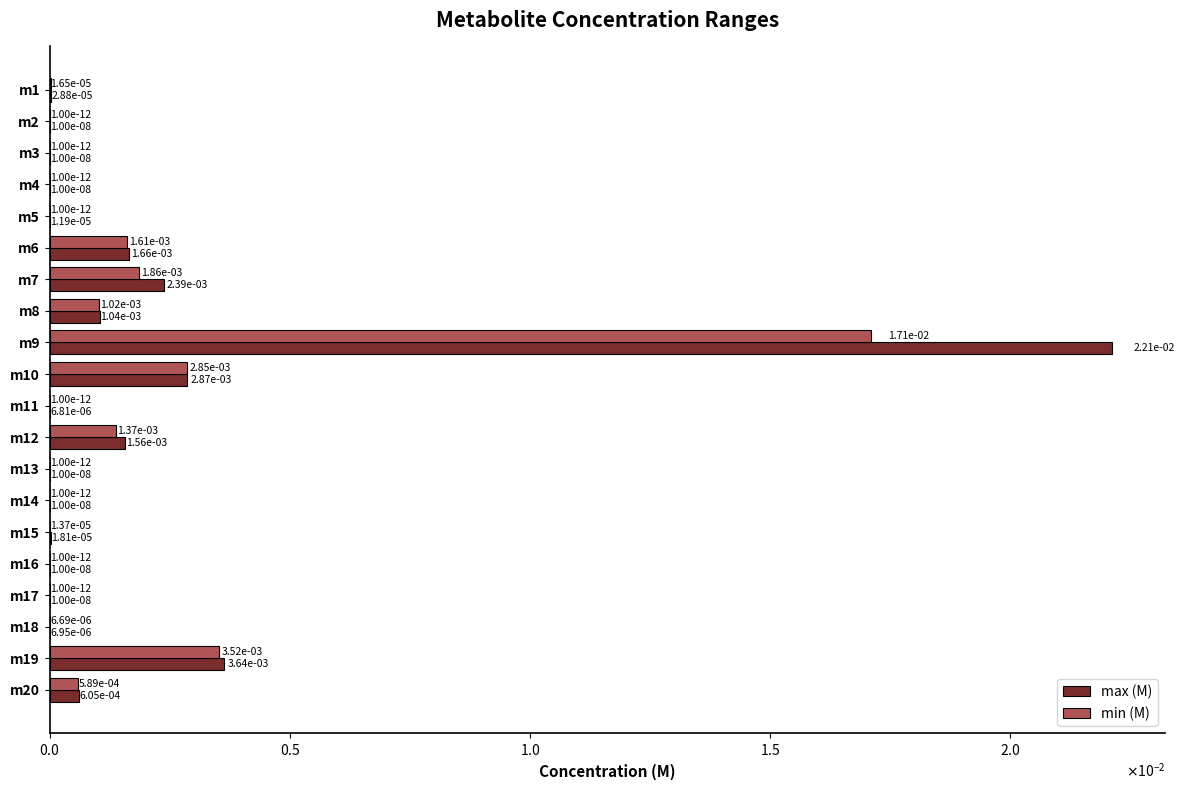

What are all the series names shown in the legend?

max (M), min (M)